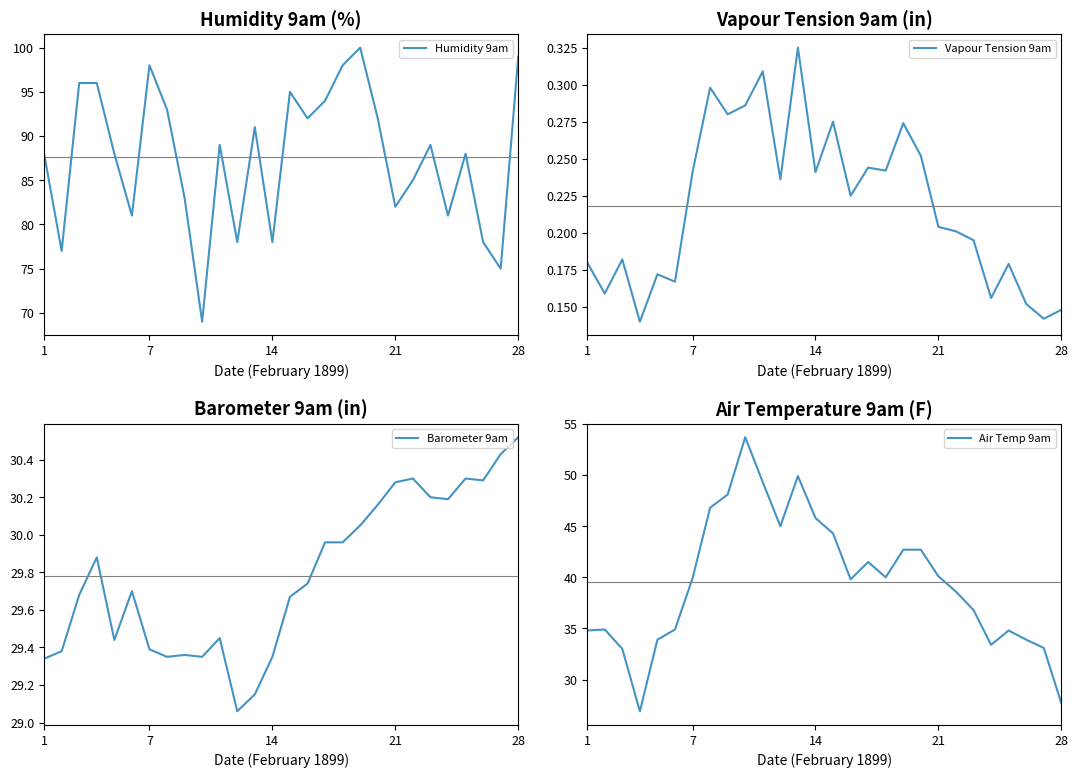

True or false: Humidity 9am has a value of 121 at 1.

False